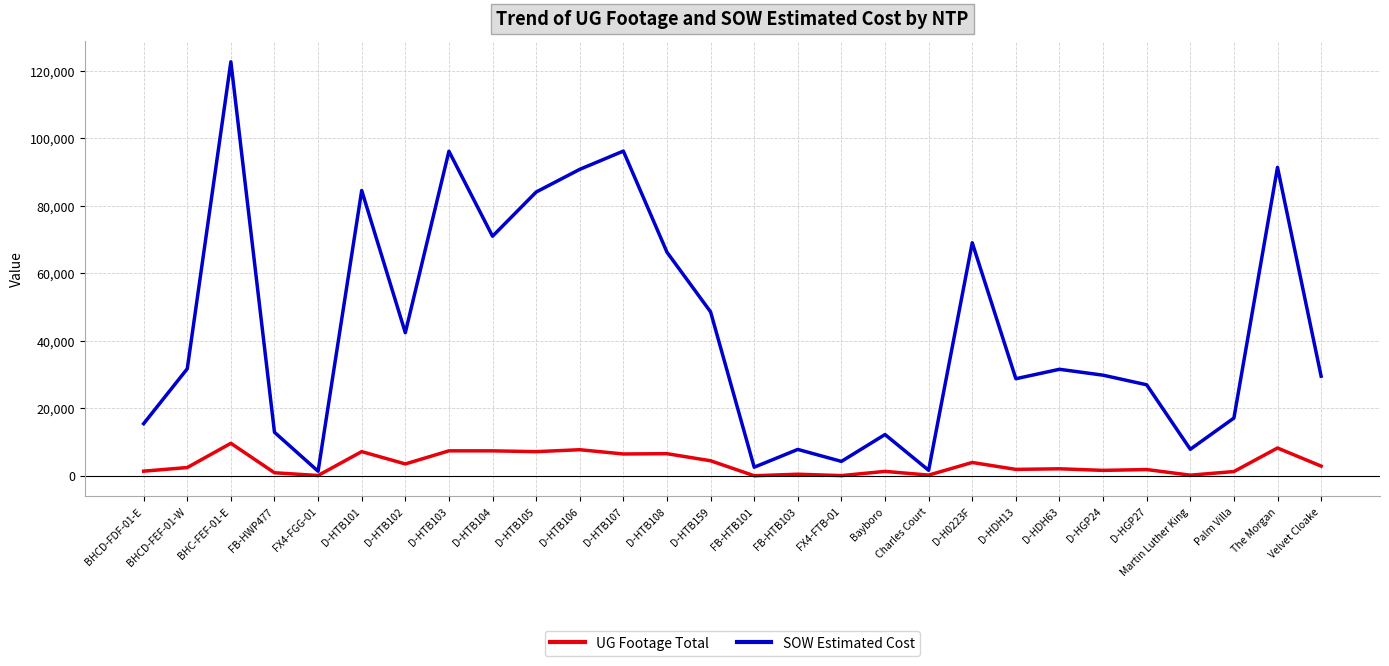

What is the maximum value for UG Footage Total?

9619.0